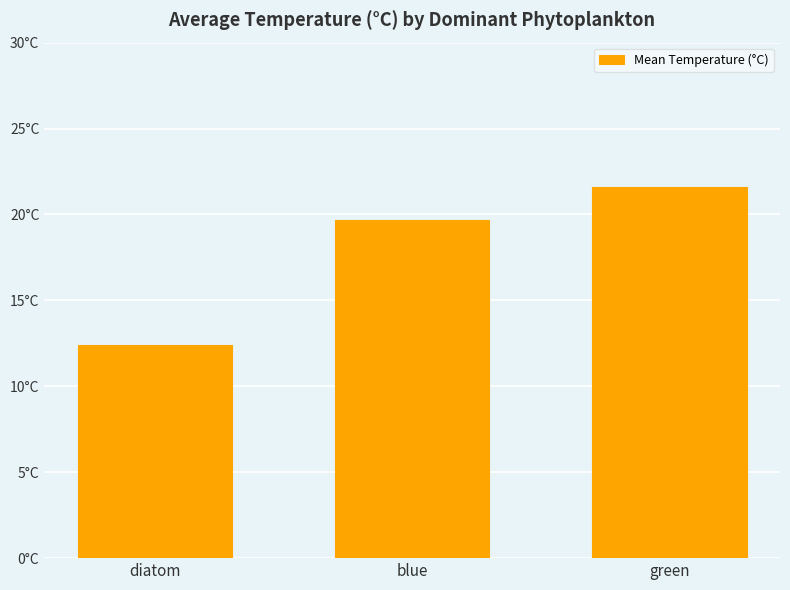

Which label corresponds to the largest value in the chart?

green